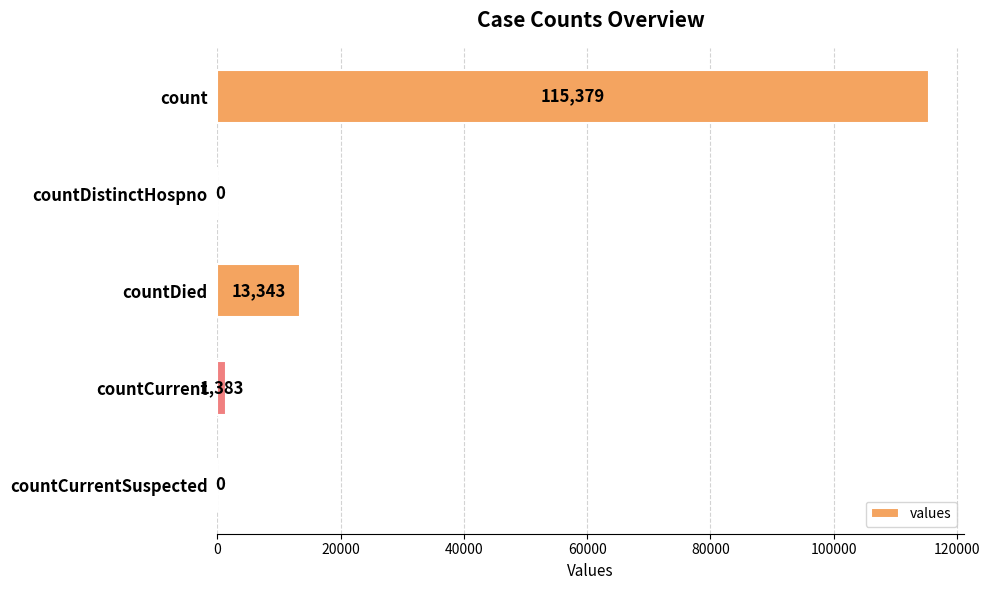

At which label is the value closest to 57689?

countDied